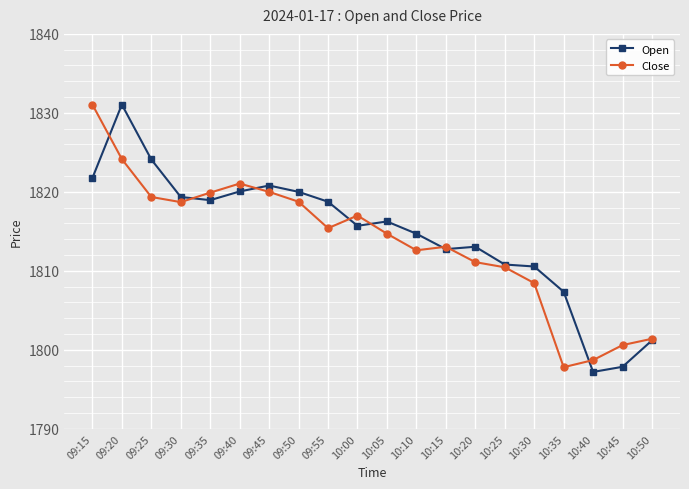

What is the difference between the highest and lowest values at 09:15?

9.3